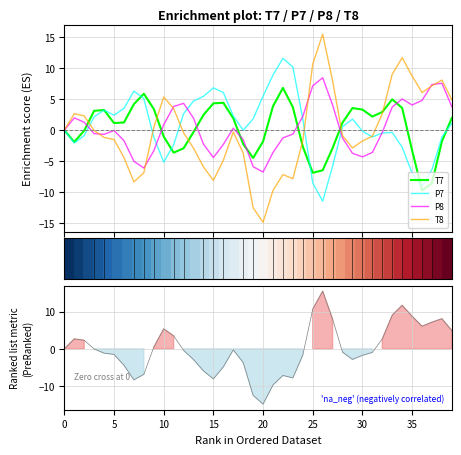

True or false: T8 has more than 2 points higher than both neighbors.

True